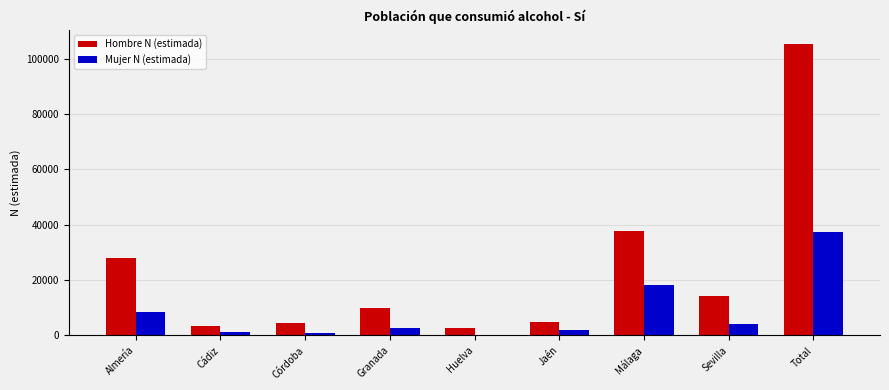

At which label is Hombre N (estimada) closest to 54013?

Málaga